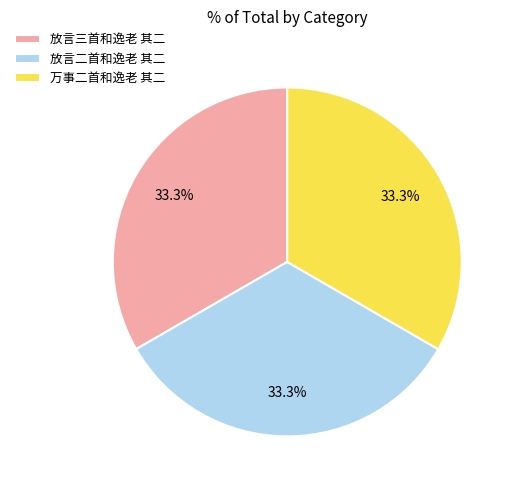

Is 放言二首和逸老 其二 the majority of the pie?

No